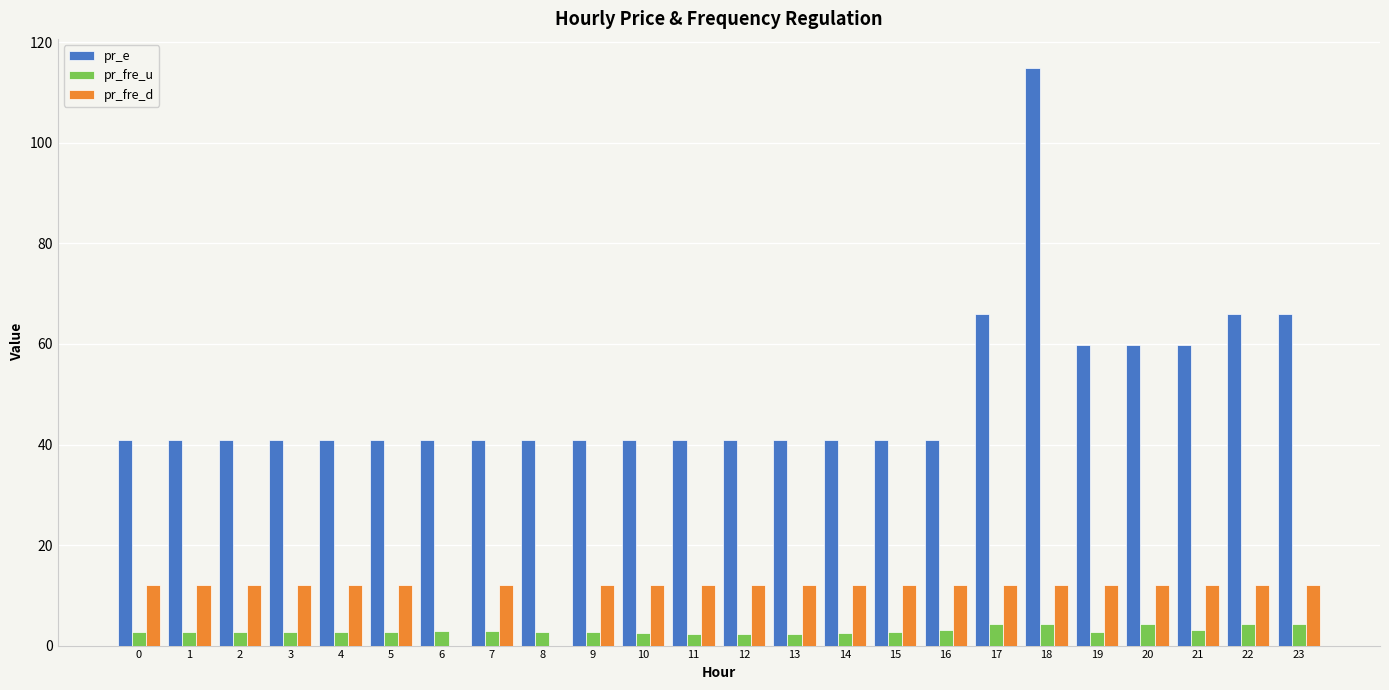

What is the highest value of the pr_e series?

114.9